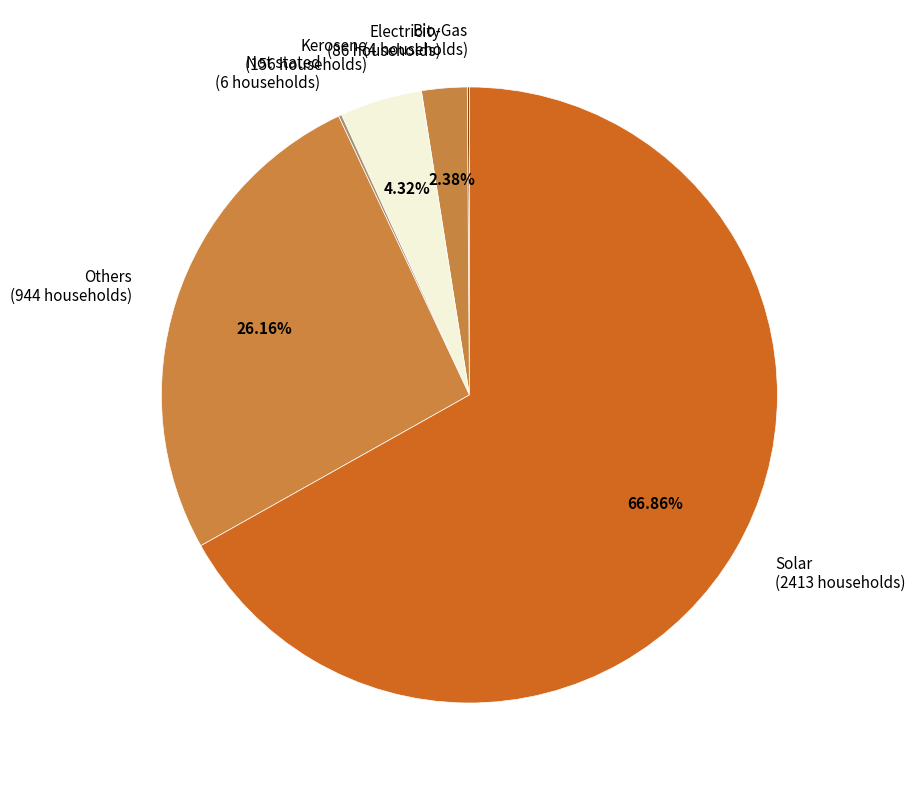

Between Others (944 households) and Solar (2413 households), which is larger?

Solar (2413 households)